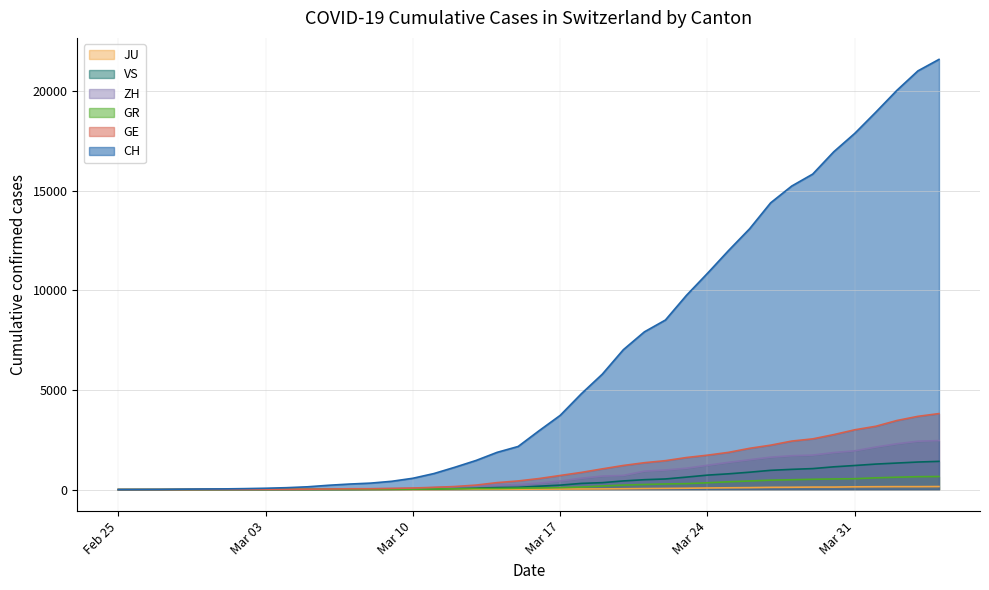

What is the greatest value displayed?

21593